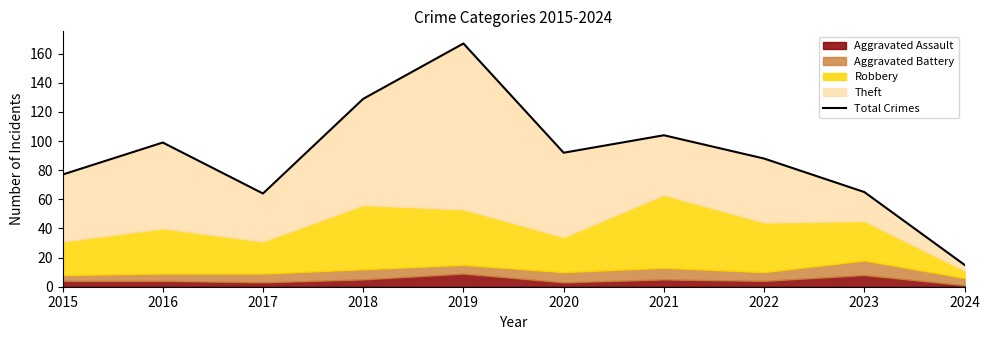

List the labels in order of value, largest first.

2019, 2018, 2021, 2016, 2020, 2022, 2015, 2023, 2017, 2024